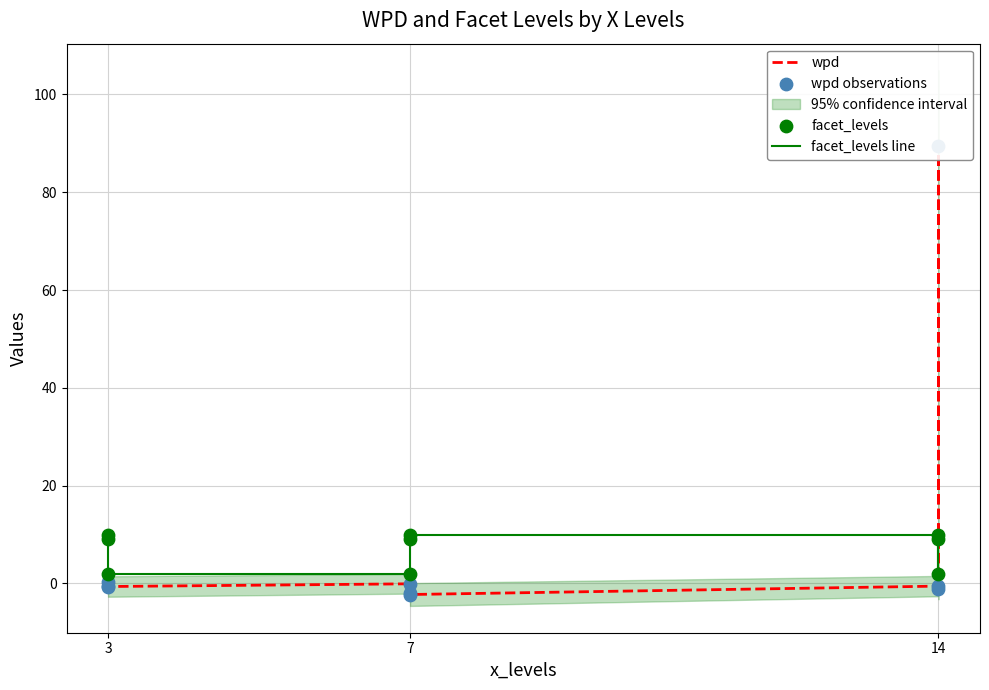

Which series has the largest total across all categories?

wpd